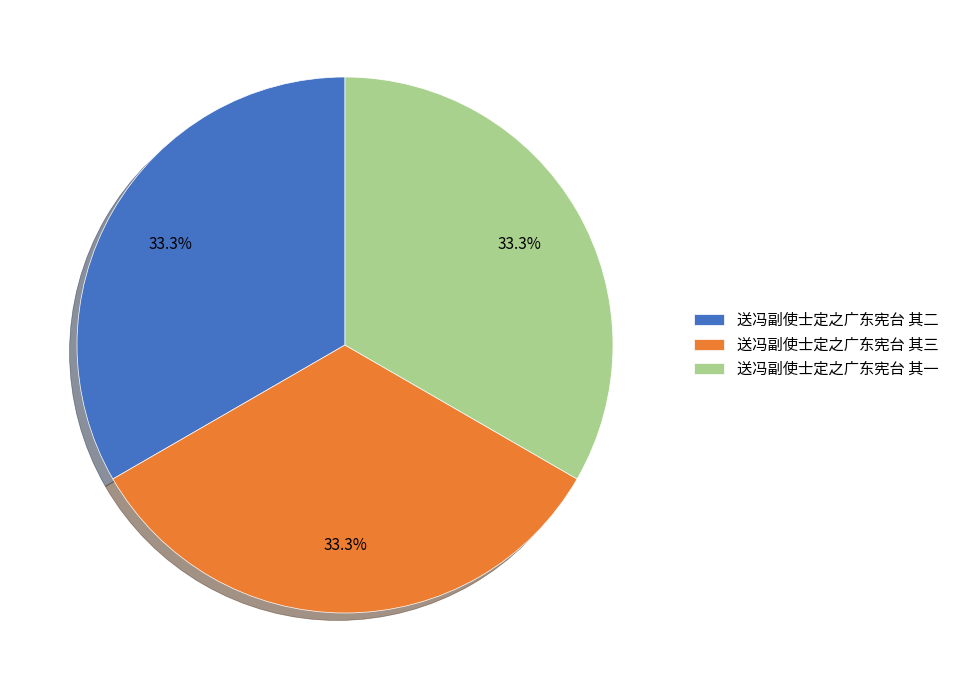

To the nearest percent, what percentage of the pie is 送冯副使士定之广东宪台 其二?

33%